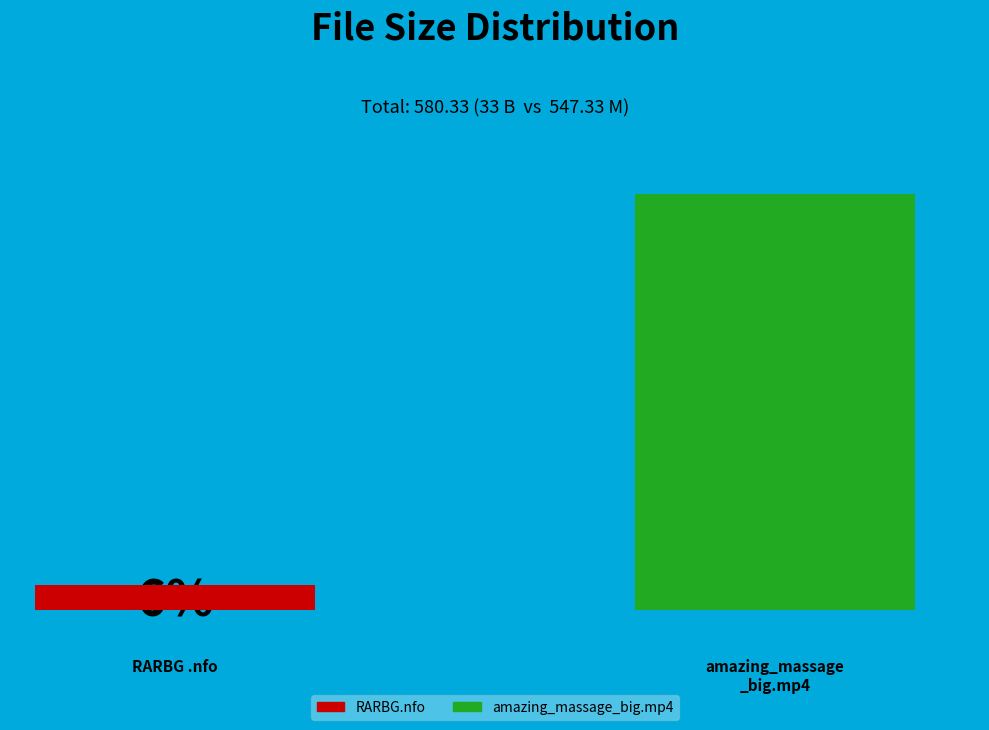

Which category accounts for the majority?

amazing_massage_big.mp4